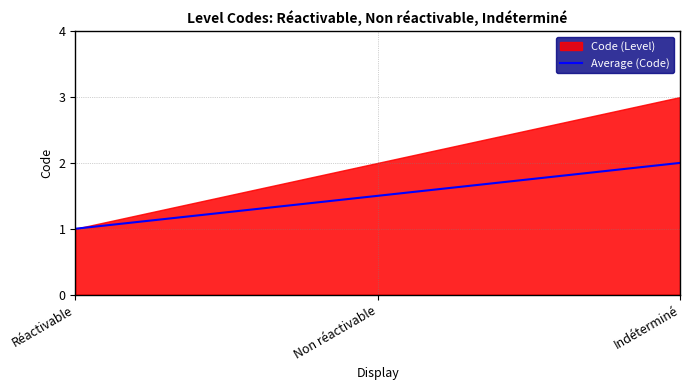

Between Réactivable and Indéterminé, which is larger?

Indéterminé